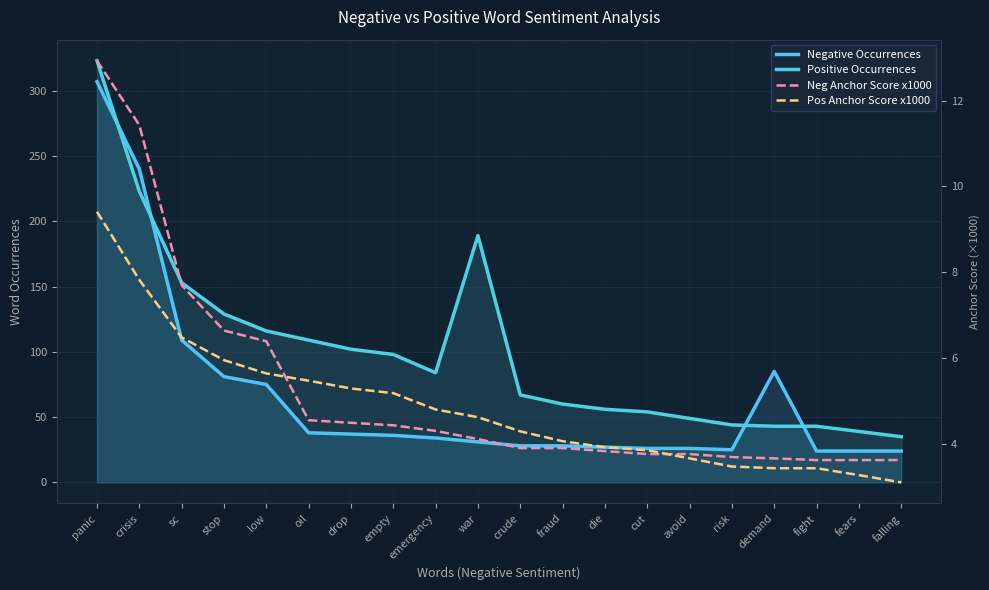

What is the difference between the maximum and minimum values in the Neg Anchor Score x1000 series?

9.3